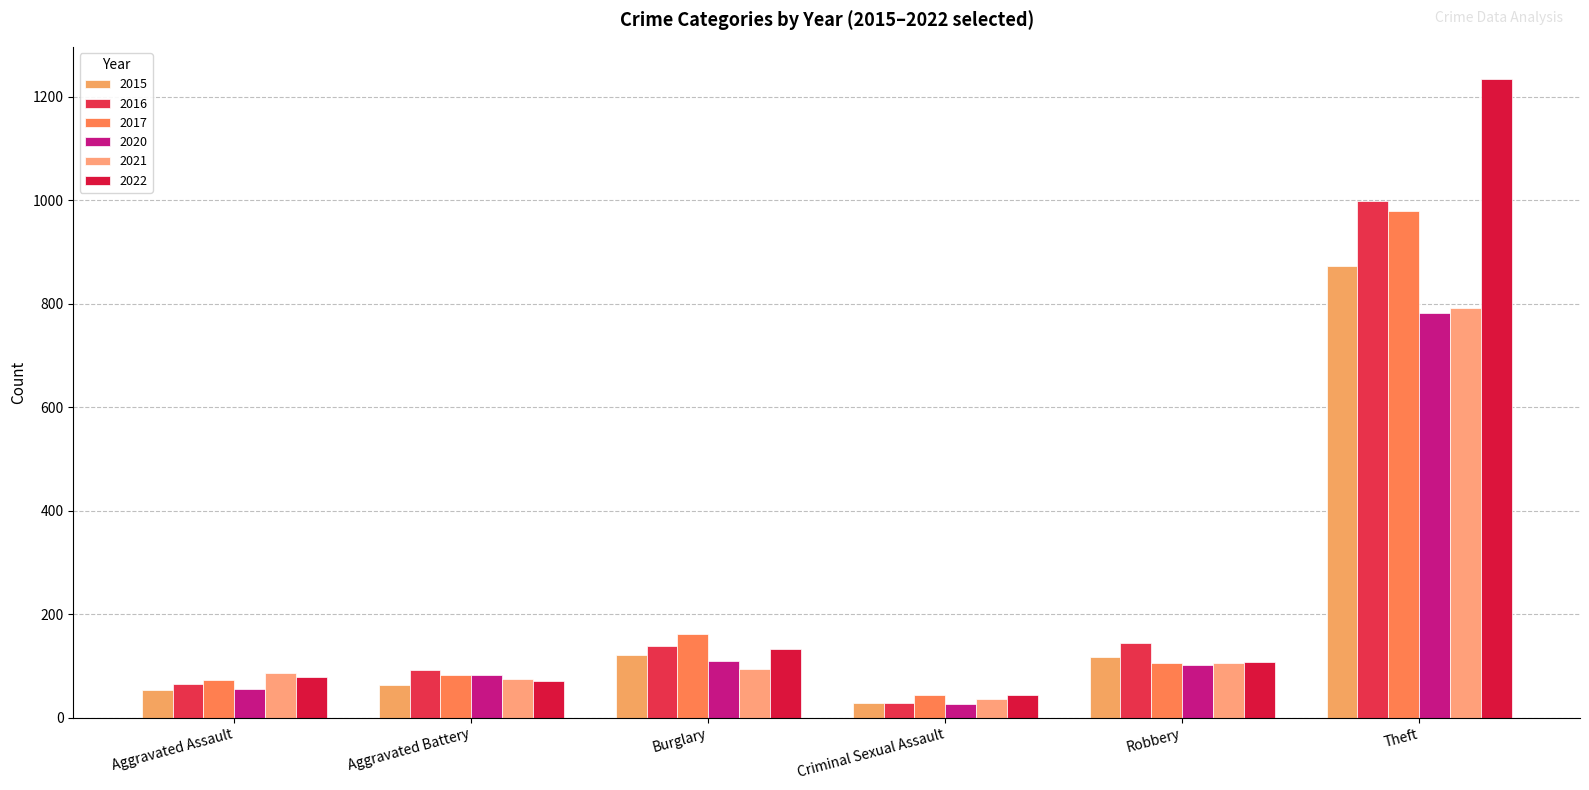

How many values in the 2020 series are below 102?

3